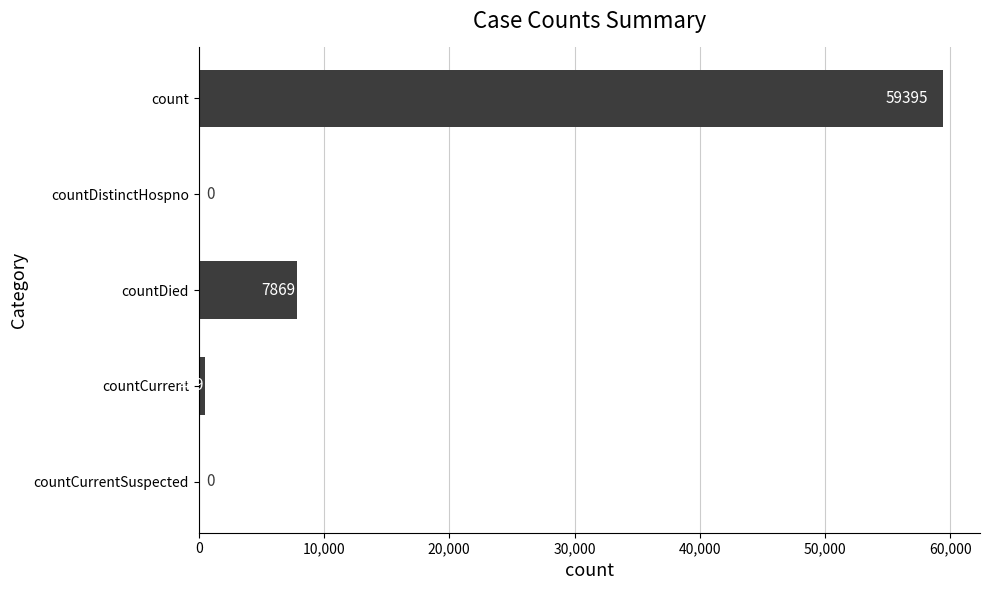

Which label corresponds to the largest value in the chart?

count